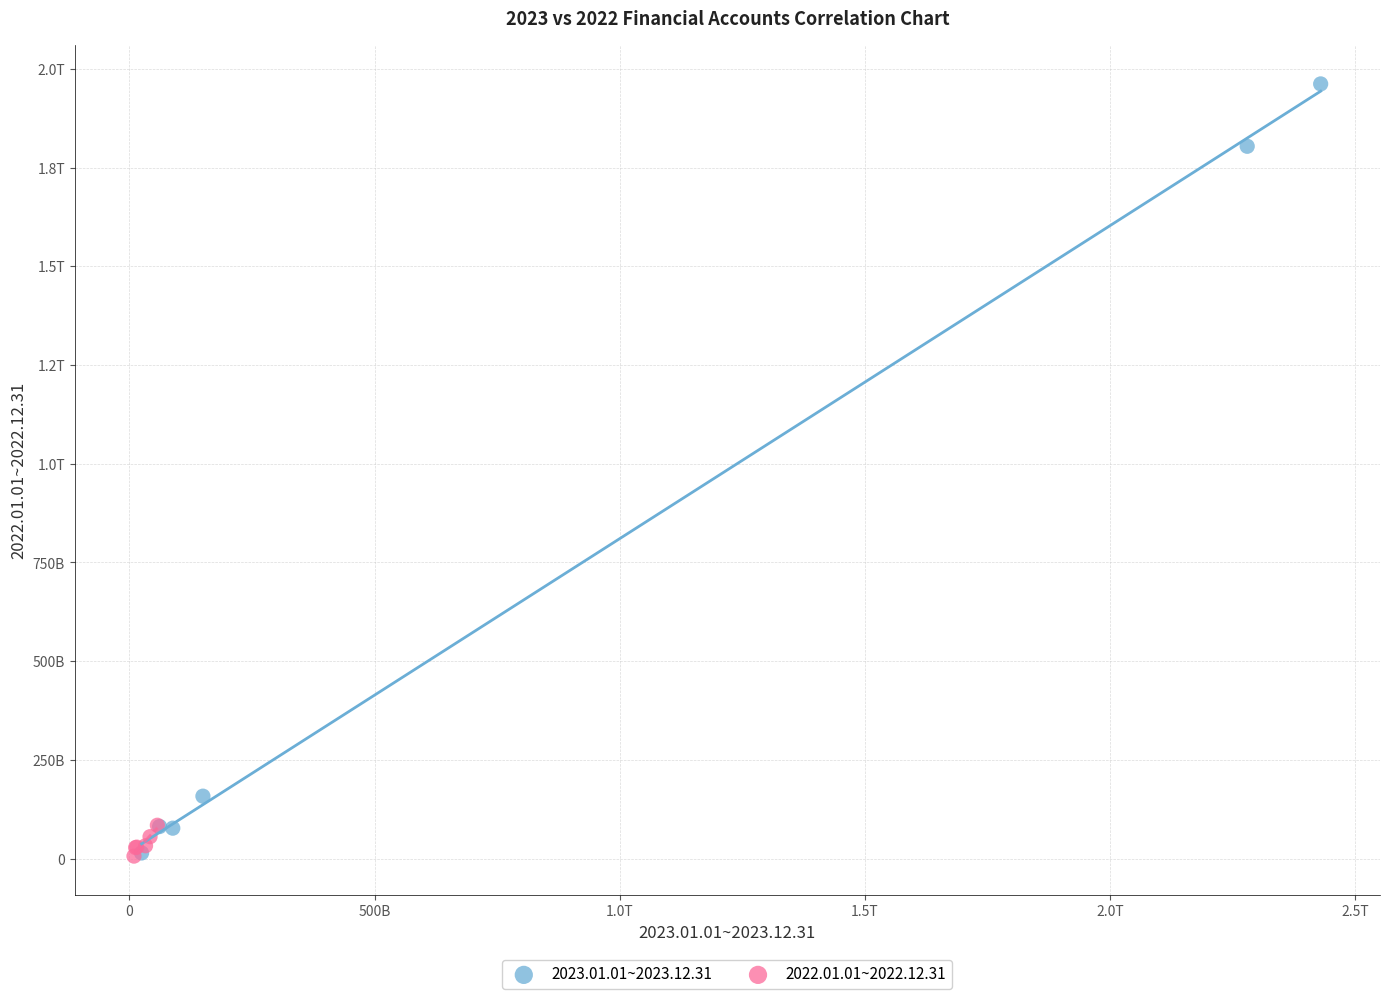

What are all the series names shown in the legend?

2023.01.01~2023.12.31, 2022.01.01~2022.12.31